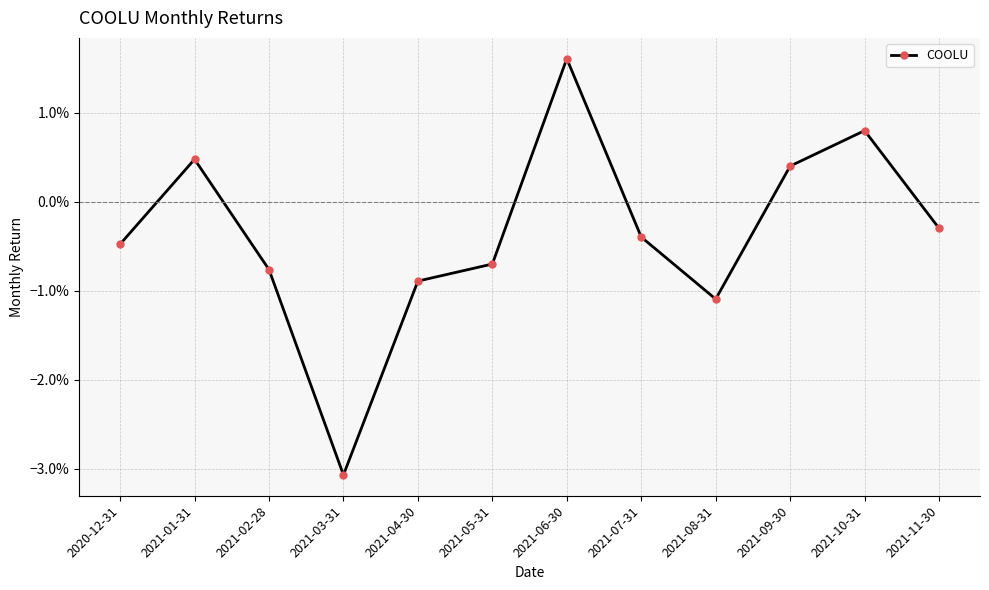

Where is the first local minimum?

2021-03-31